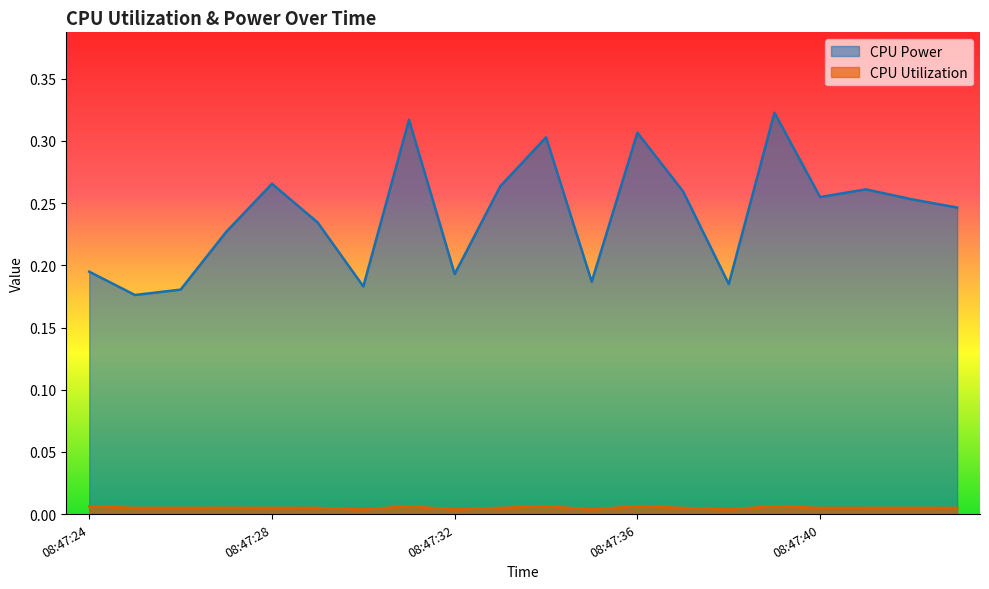

How many interior local peaks does the CPU Utilization series have?

6